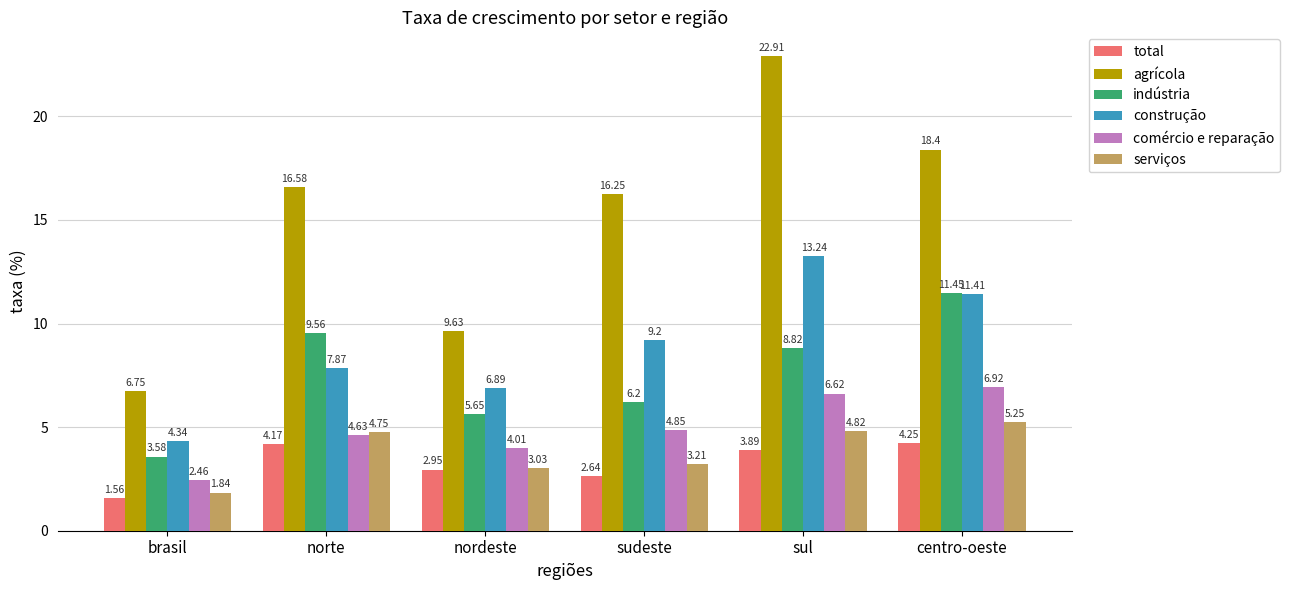

Count the number of categories in the chart.

6